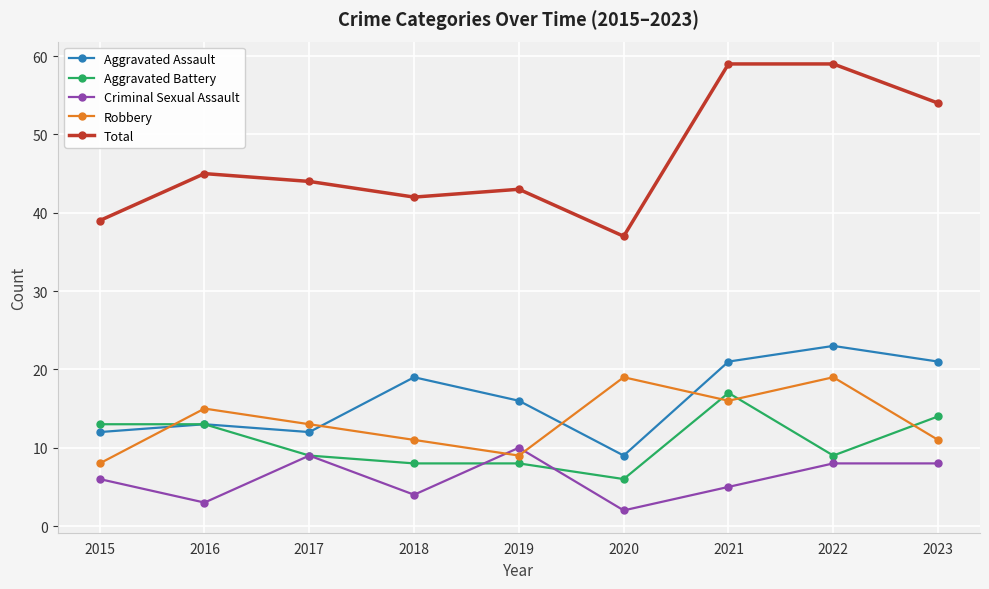

What is the average value of the Aggravated Assault series?

16